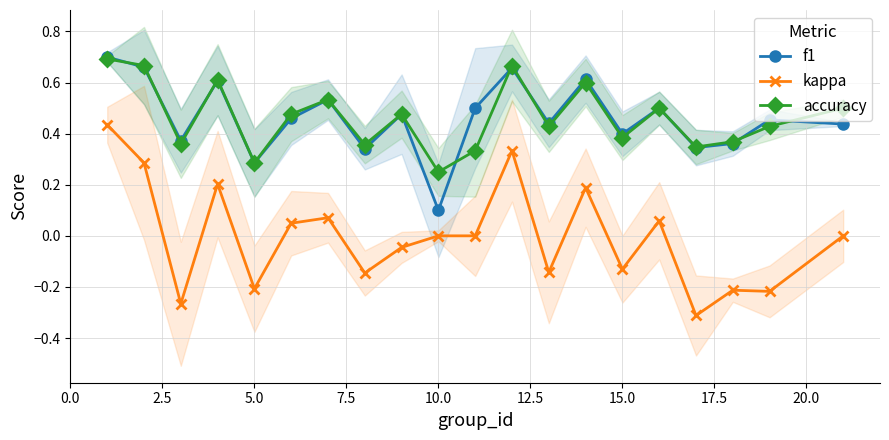

True or false: accuracy has a value of 0.1 at 5.0.

False